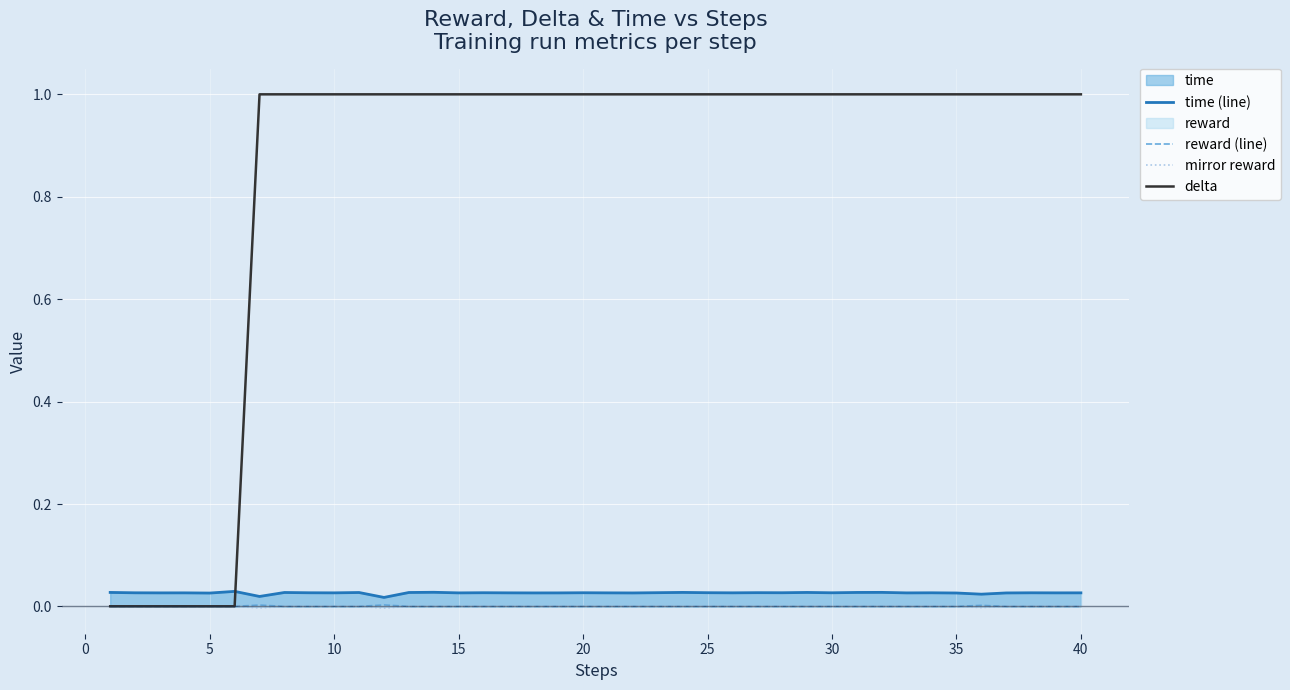

True or false: time (line) and delta cross at least once.

True